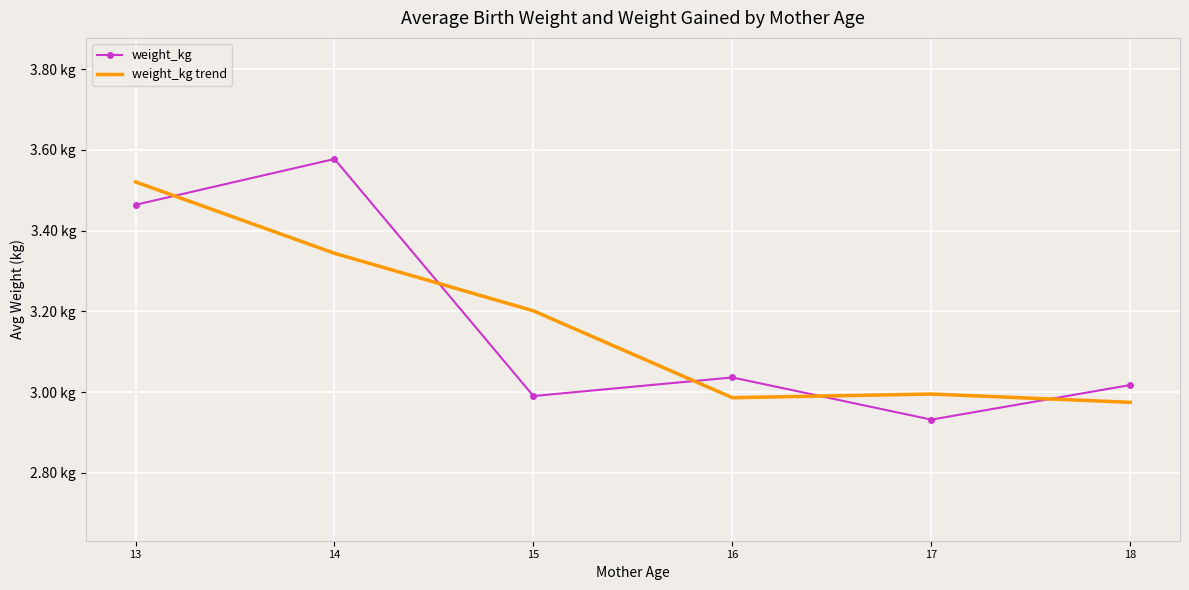

Which series has the largest total across all categories?

weight_kg trend